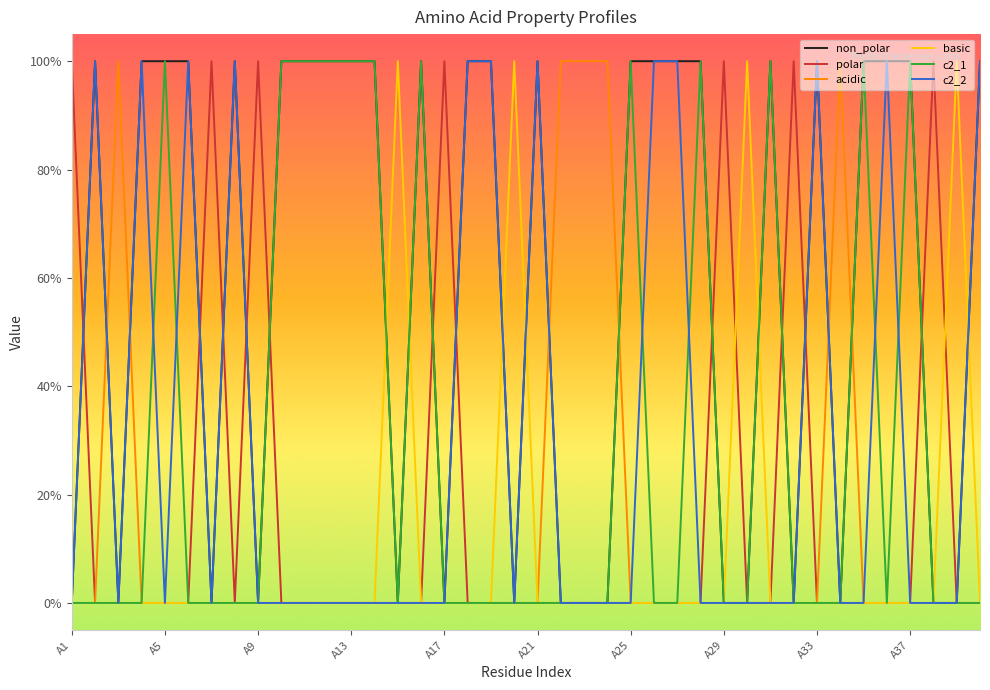

What is the maximum value for basic?

1